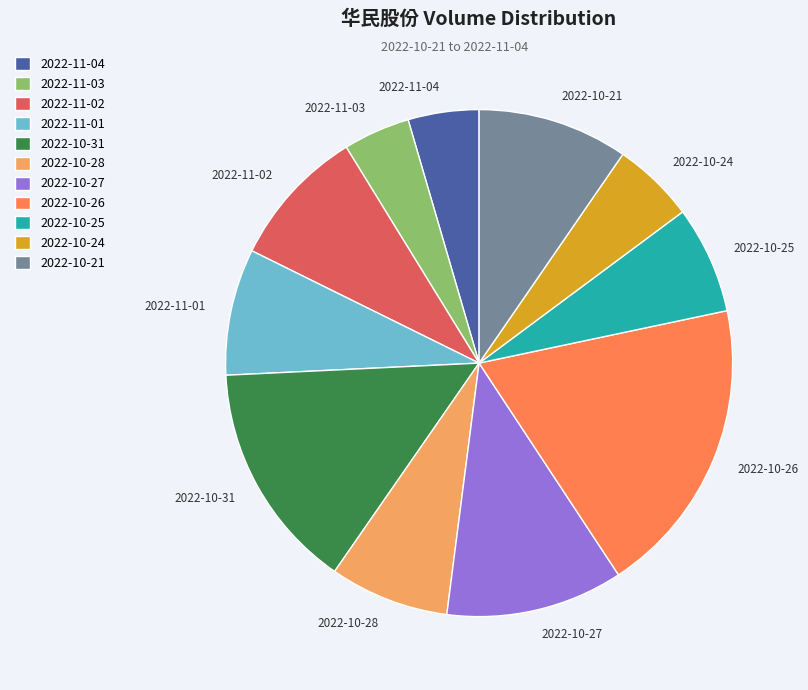

Is the sum of 2022-11-01 and 2022-10-28 greater than half?

No